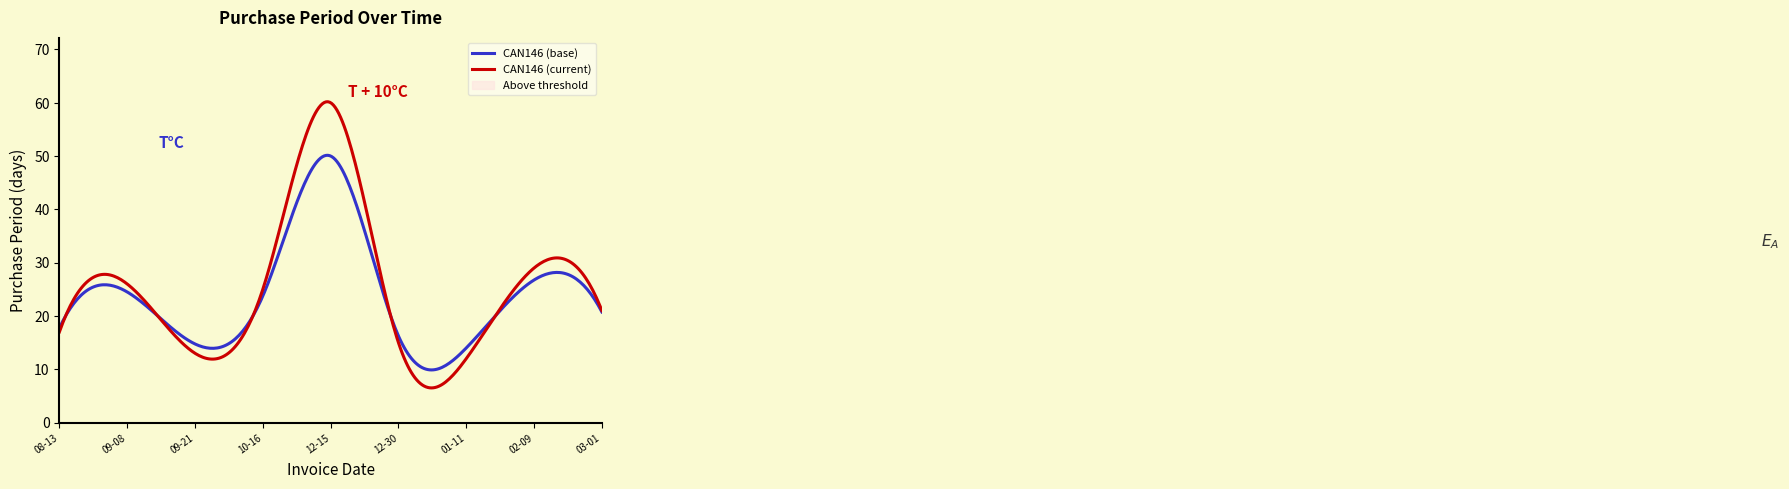

What is the maximum value for CAN146 (current)?

60.2